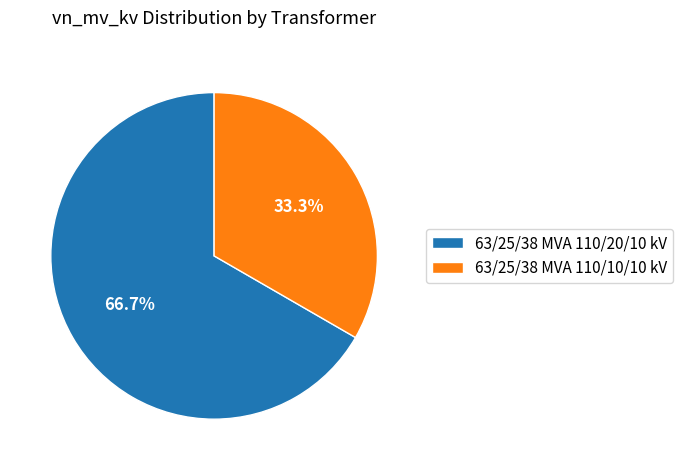

What is the largest slice in the pie chart?

63/25/38 MVA 110/20/10 kV